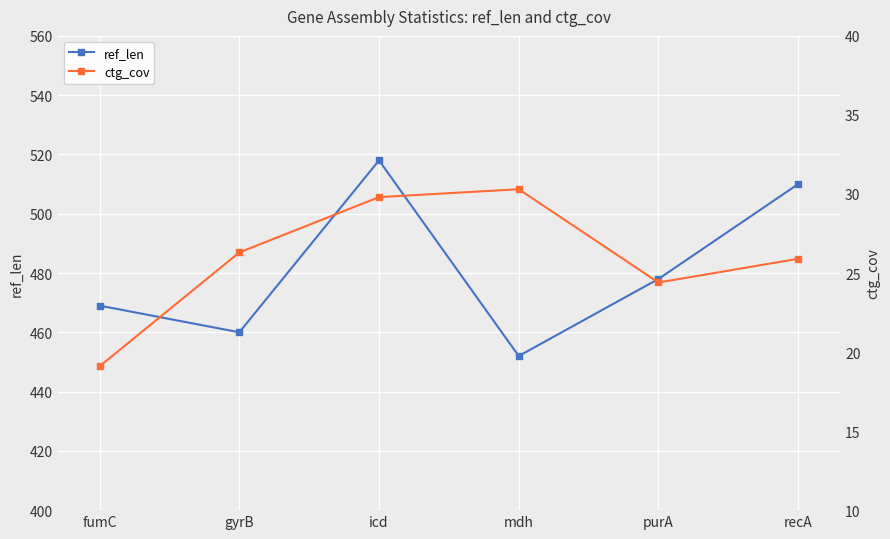

At which category does ctg_cov reach its first local peak?

mdh